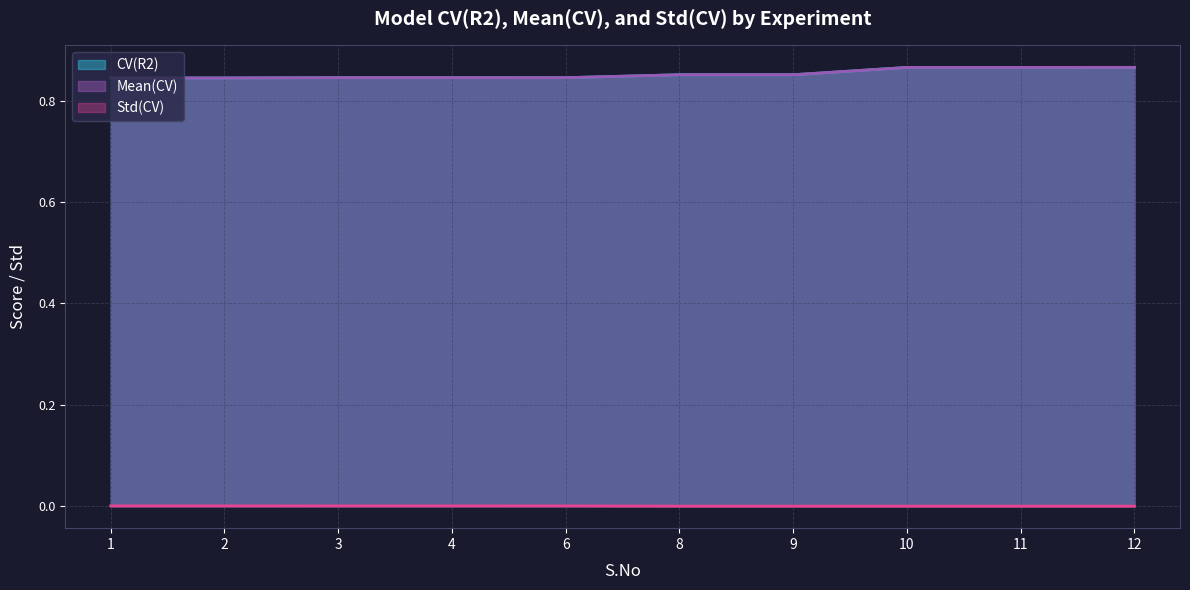

Is it true that Std(CV) equals 0.0 at 1?

True